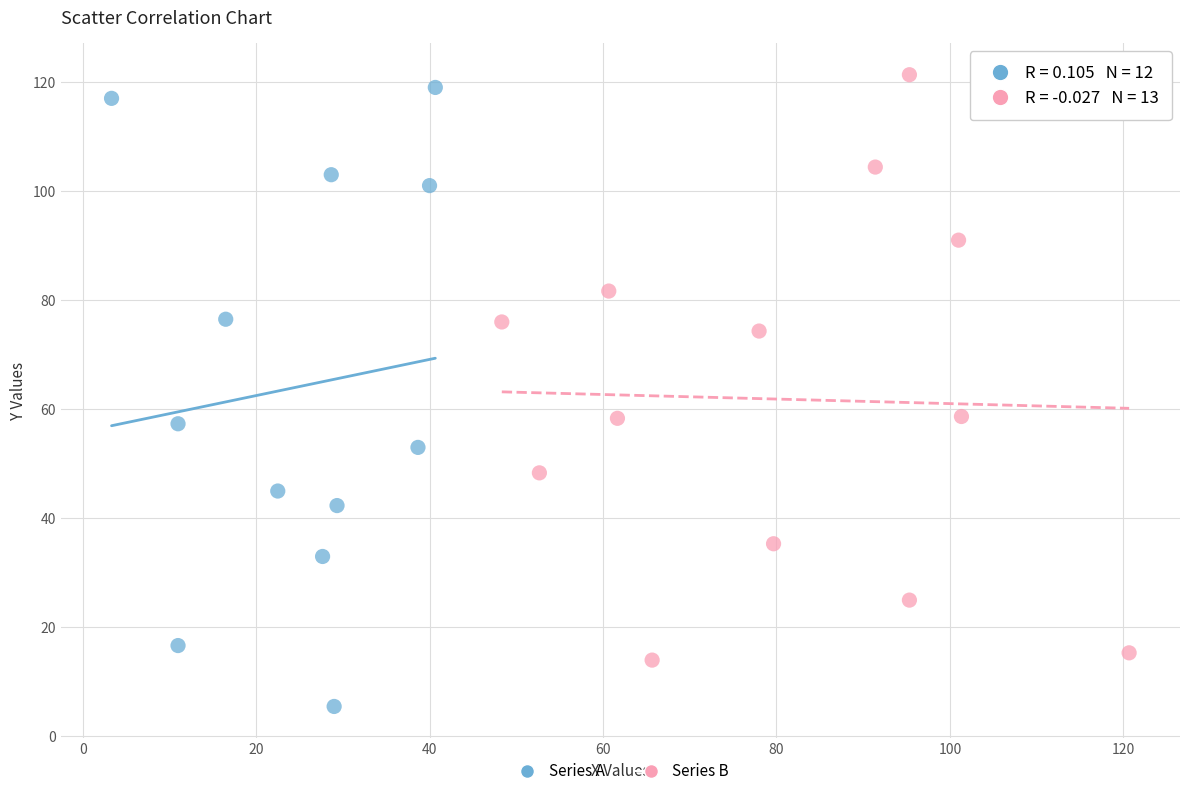

Which series contains the lowest Y value?

Series A